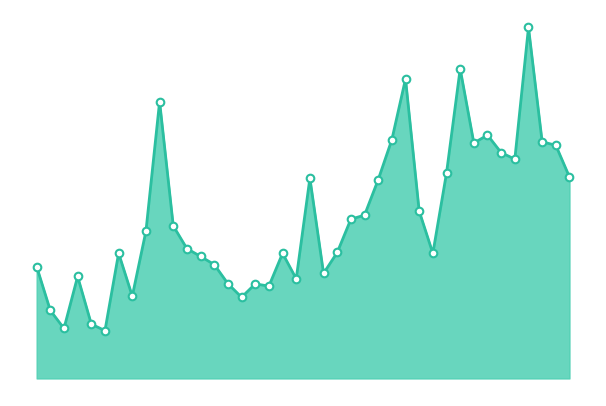

Is this an area chart (filled region under the line)?

Yes